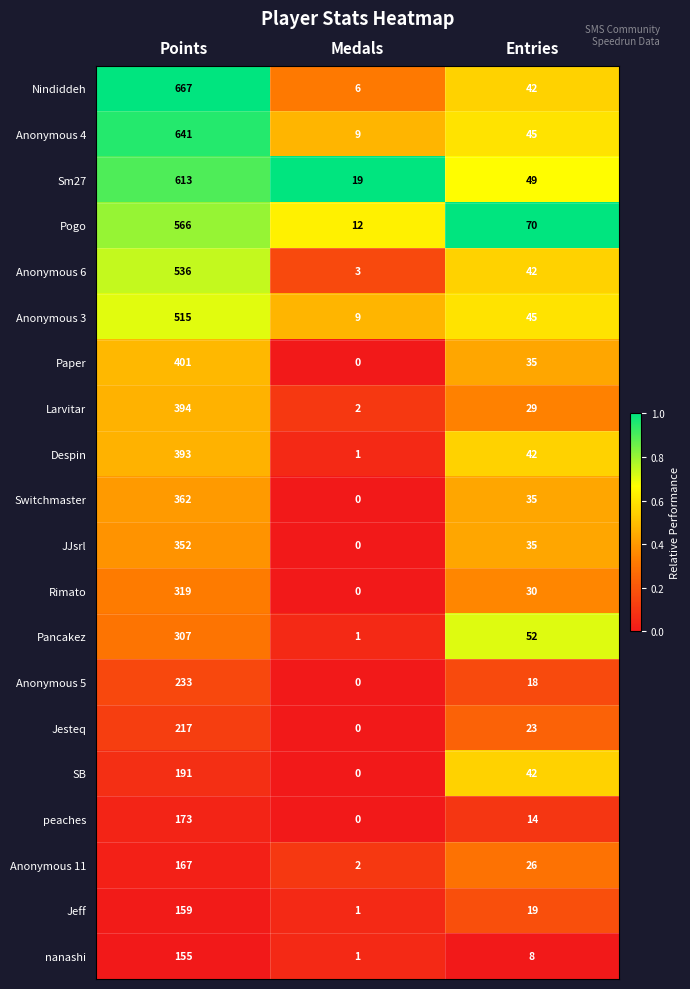

What is the difference between the highest and lowest values at Medals?

19